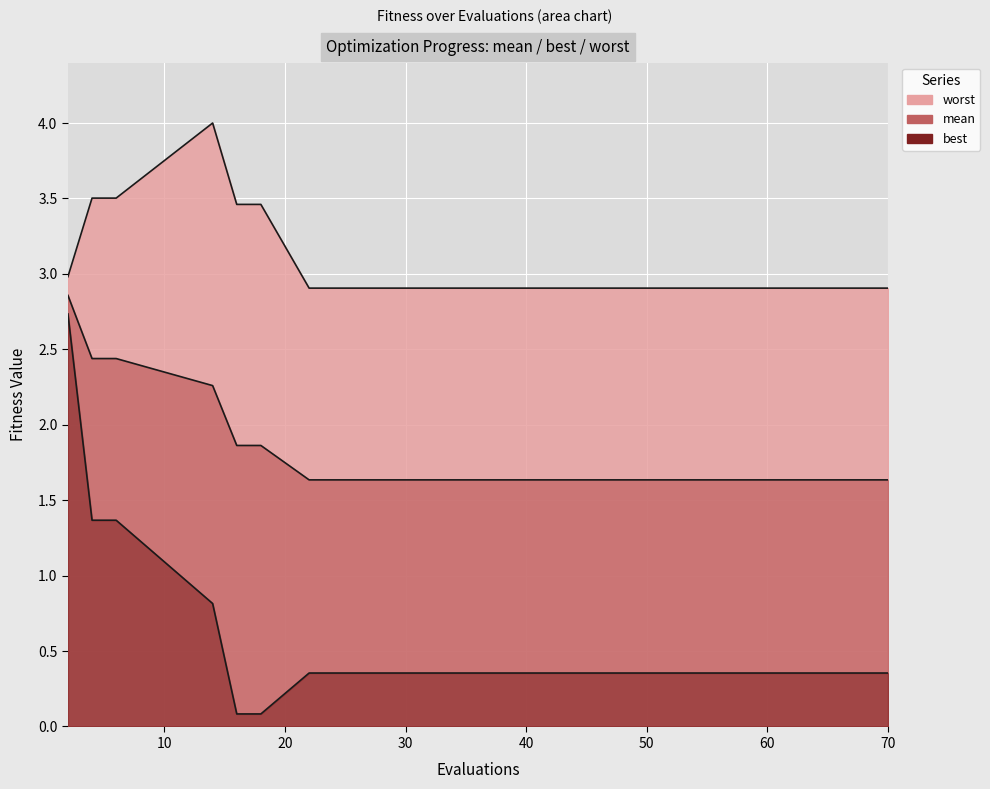

Is it true that mean equals 2.7 at 22?

False